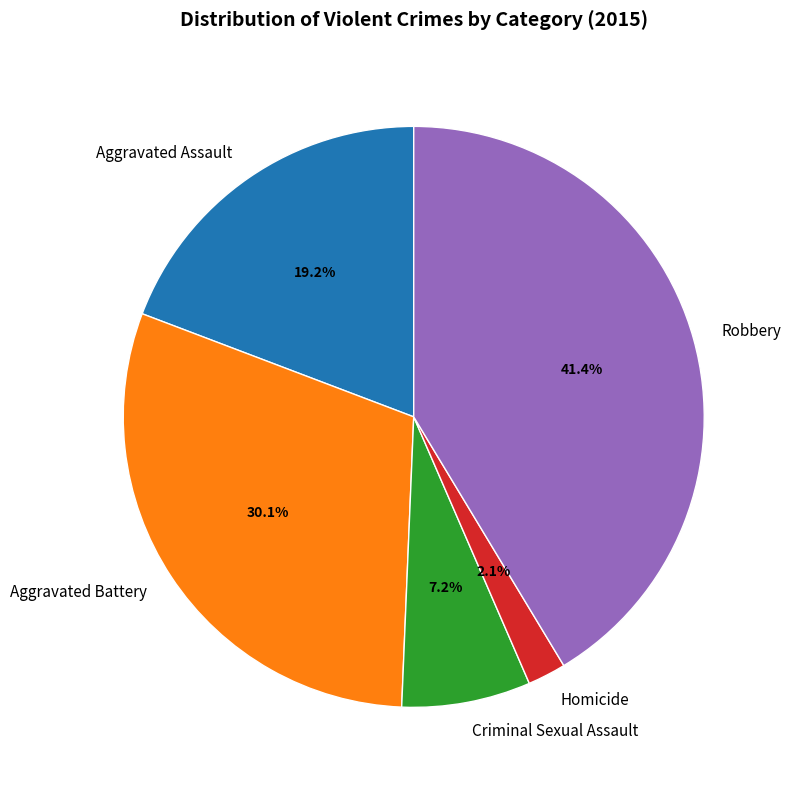

Which slice is the smallest?

Homicide